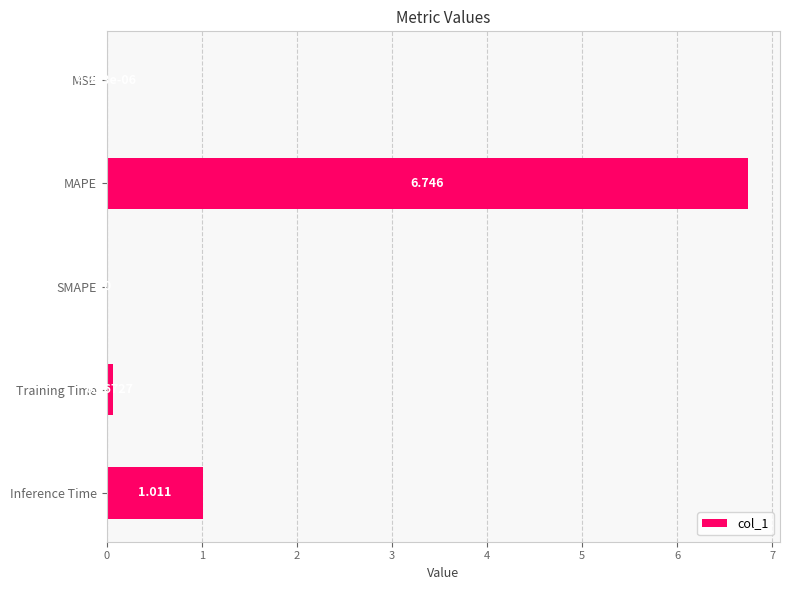

Which has a higher value, Inference Time or SMAPE?

Inference Time